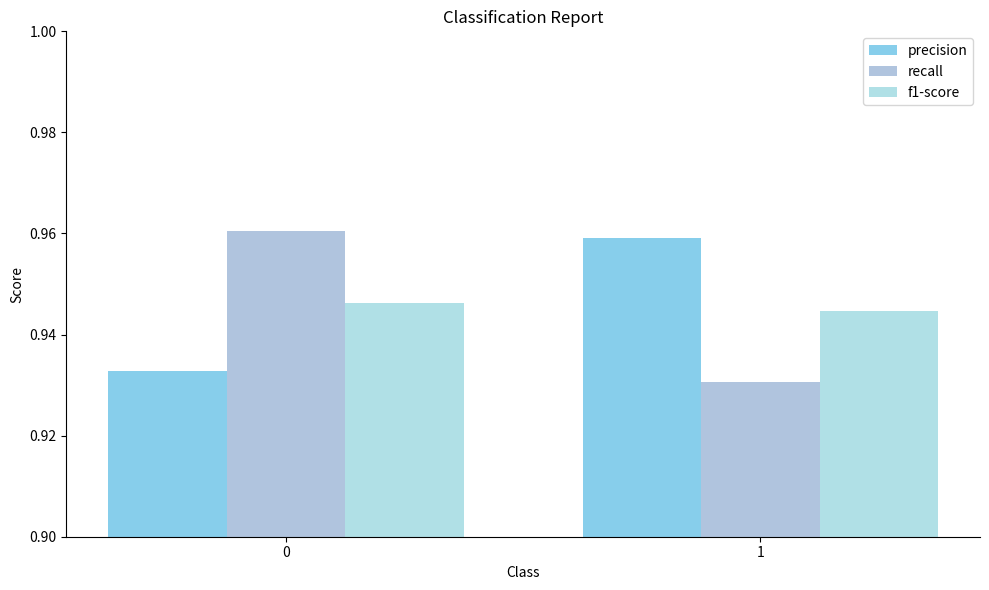

What is the sum of all f1-score values?

1.9